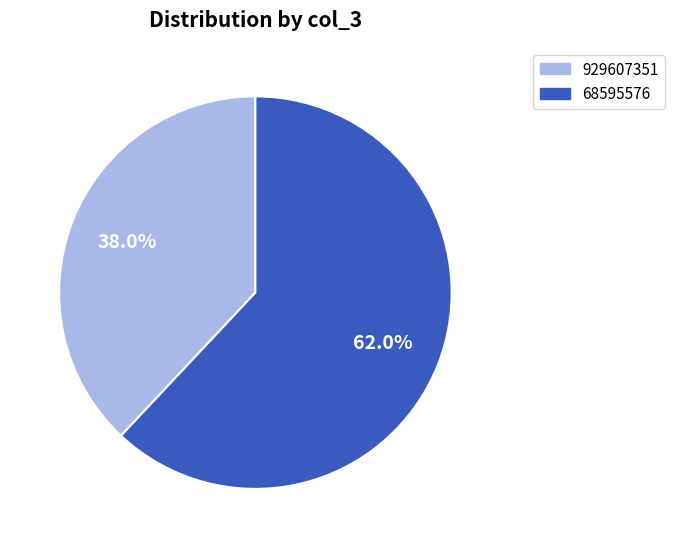

Which slice is the smallest?

929607351